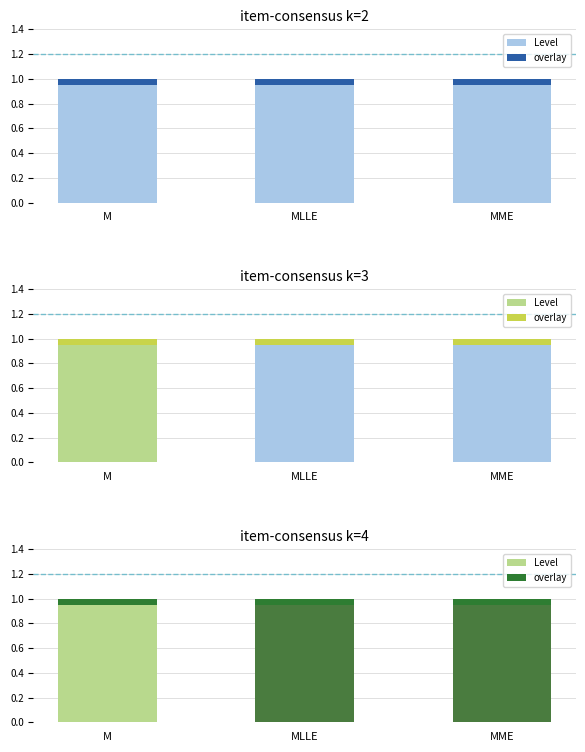

What position from the left is MLLE?

2